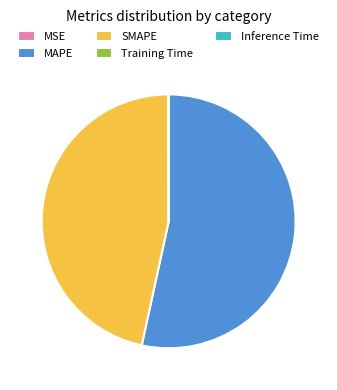

Is it true that SMAPE is 56% of the pie?

False